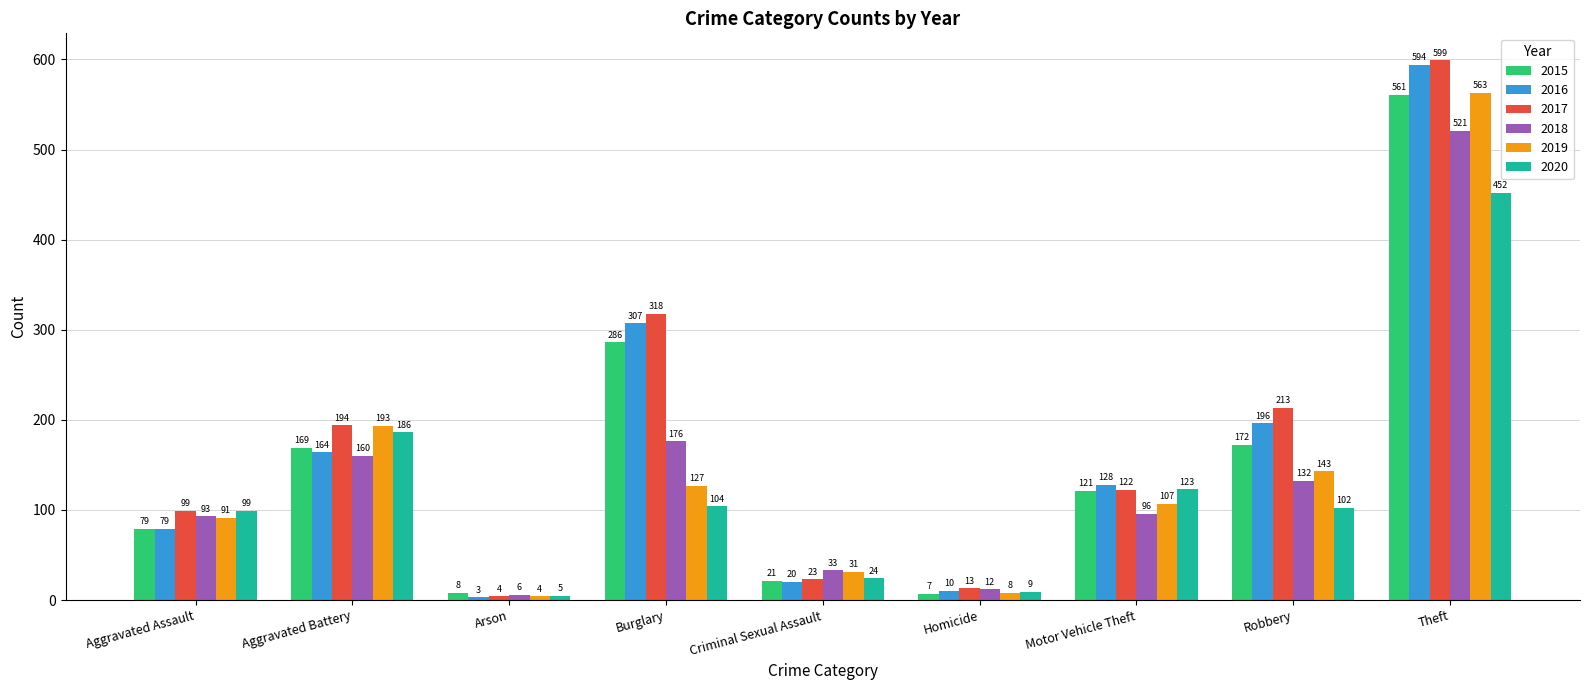

Reading right to left, extract all data points from this chart.

2015: 561	172	121	7	21	286	8	169	79
2016: 594	196	128	10	20	307	3	164	79
2017: 599	213	122	13	23	318	4	194	99
2018: 521	132	96	12	33	176	6	160	93
2019: 563	143	107	8	31	127	4	193	91
2020: 452	102	123	9	24	104	5	186	99